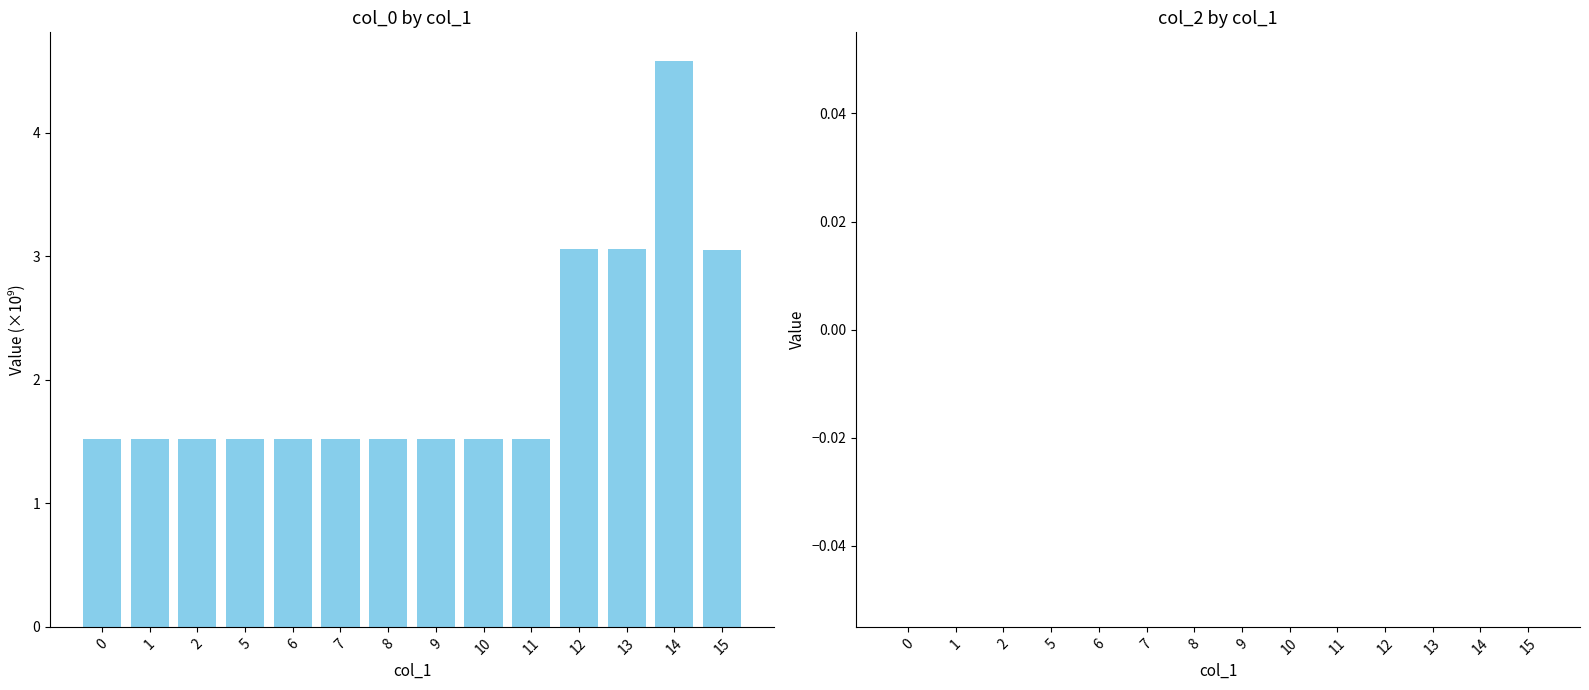

What is the value of the 9th bar from the left?

1.5